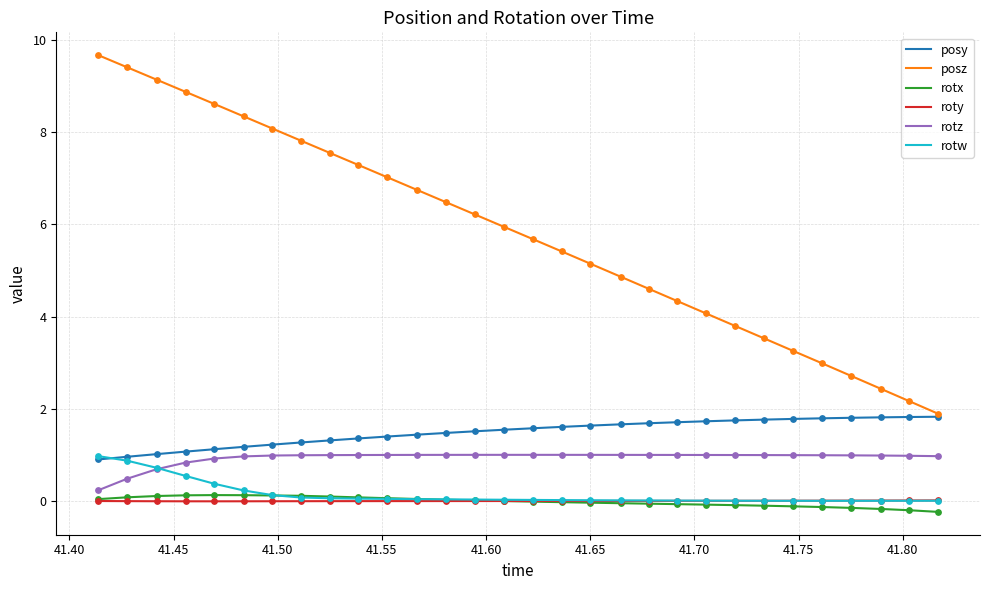

Which series has the widest spread of values?

posz